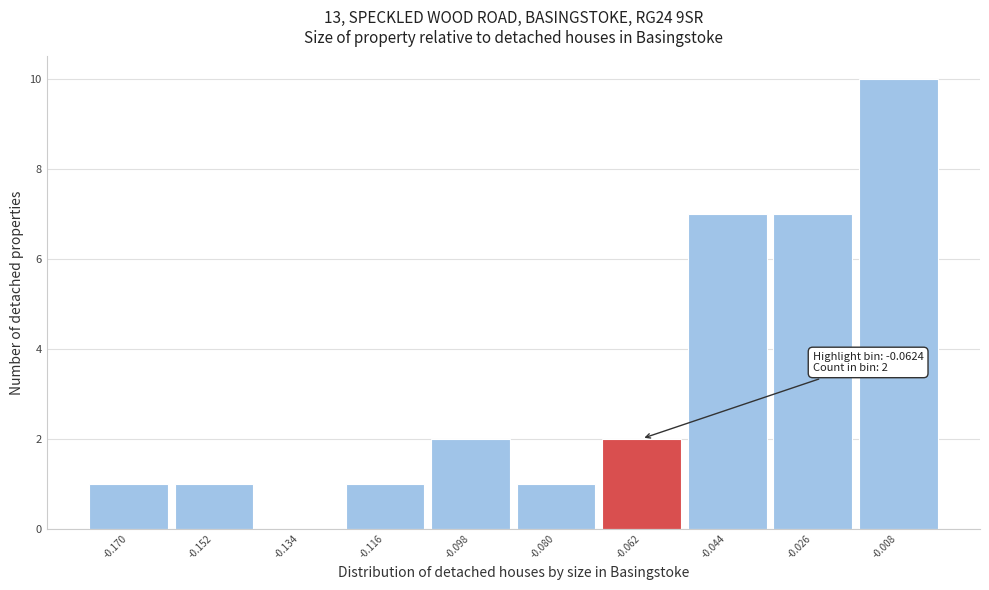

Which range on the x-axis has the tallest bar?

-0.016 to 0.000